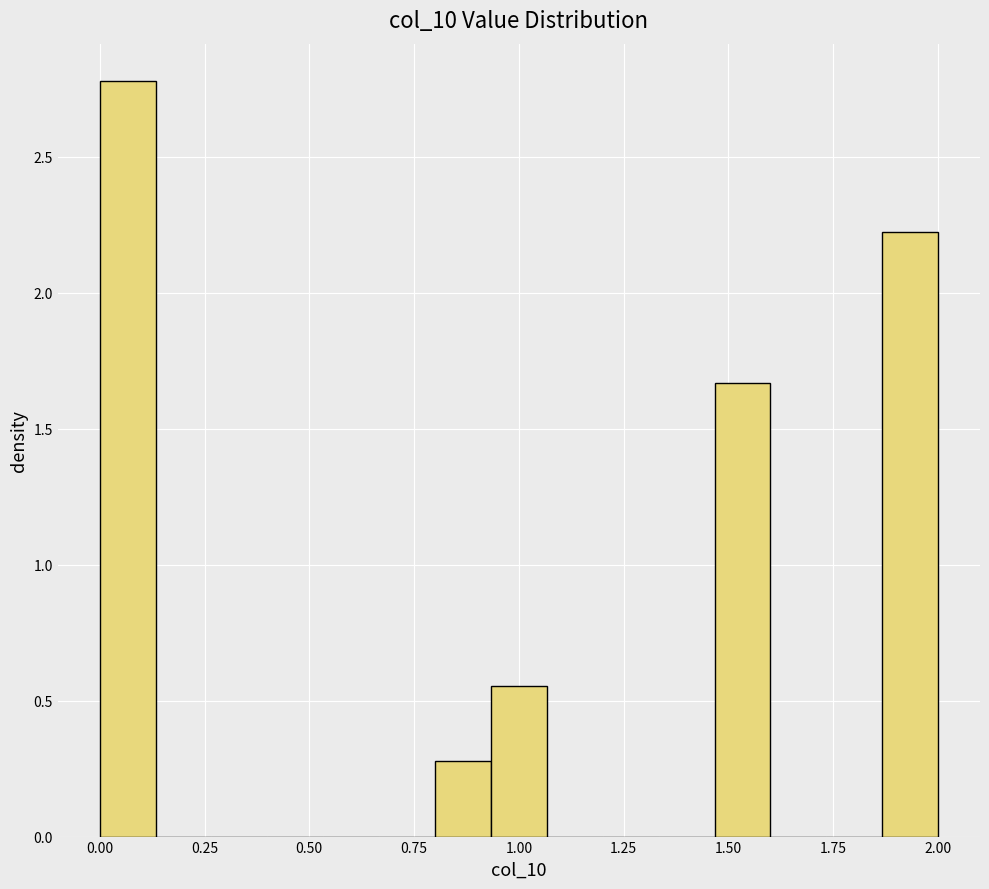

Around what value on the x-axis is the tallest bar? Give the approximate position of its centre, as read against the axis.

0.05